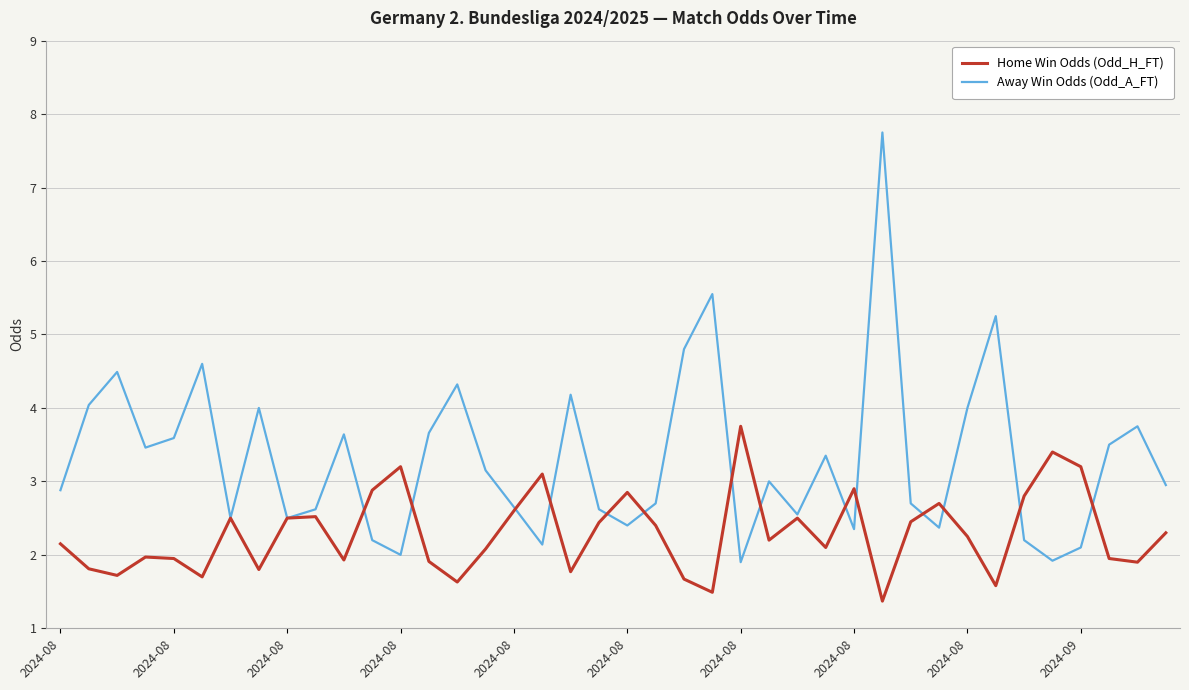

Which series has the widest spread of values?

Away Win Odds (Odd_A_FT)